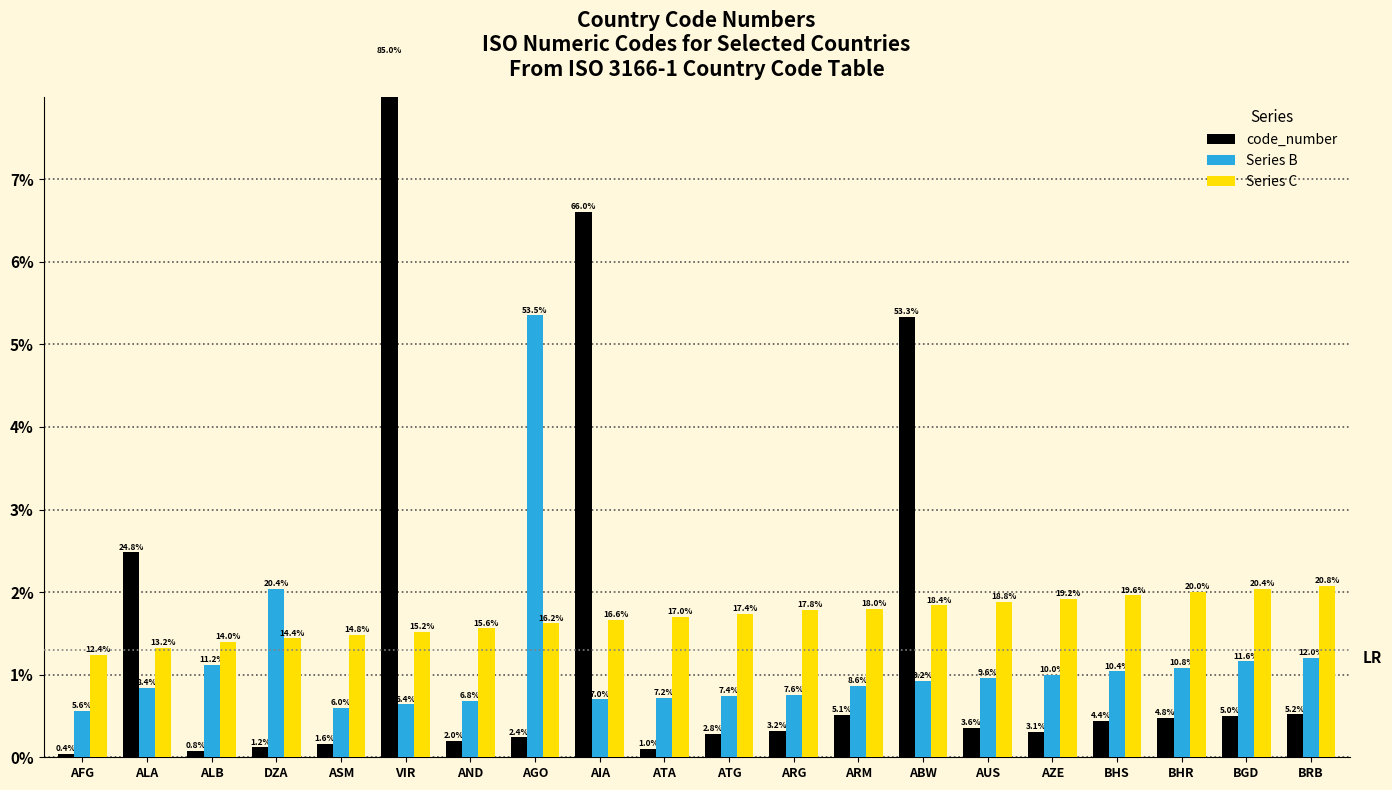

How many bars are there in each group?

3